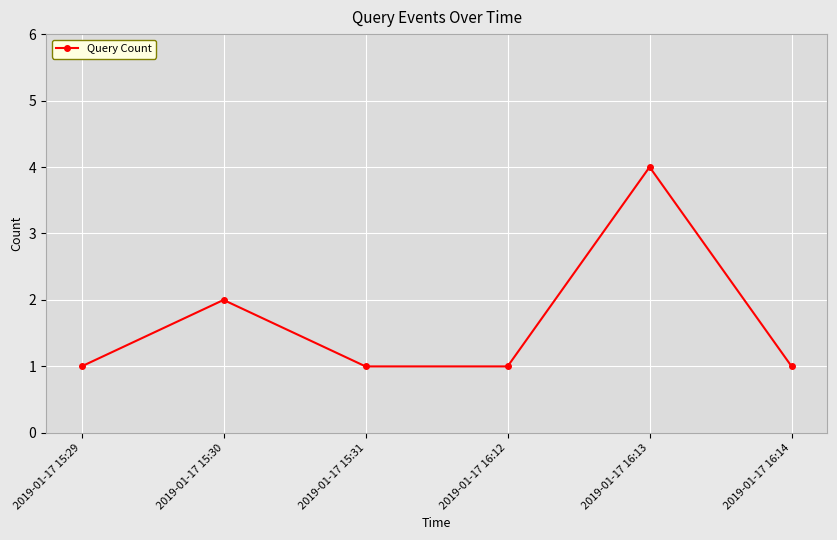

What is the value of the 6th point from the left?

1